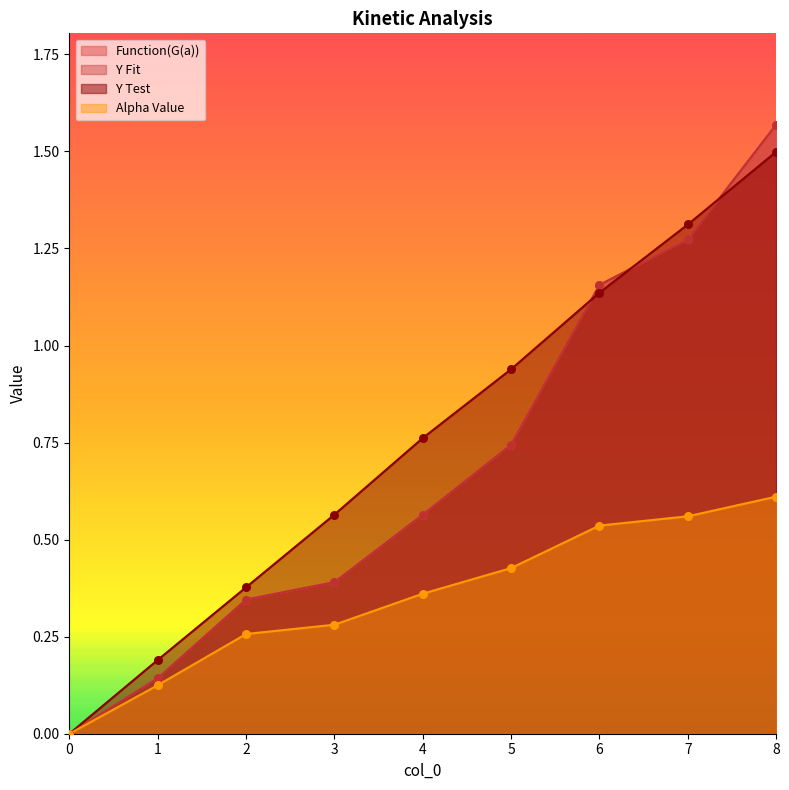

What are all the series names shown in the legend?

Function(G(a)), Y Fit, Y Test, Alpha Value